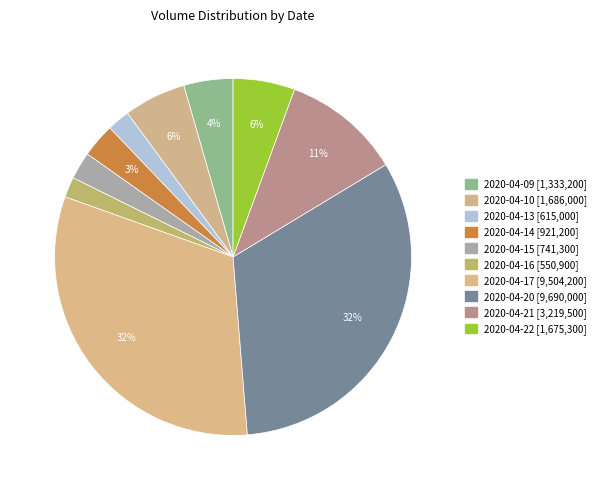

To the nearest percent, what portion does 2020-04-10 represent?

6%